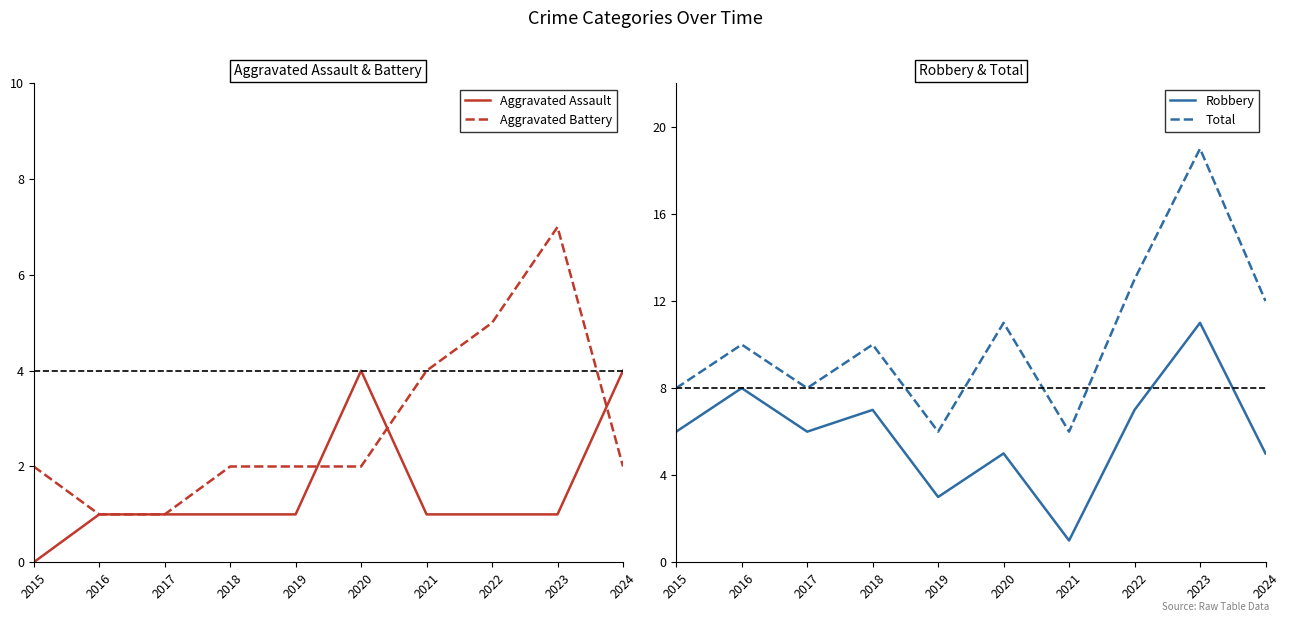

At which category does the chart reach its minimum across all series?

2015